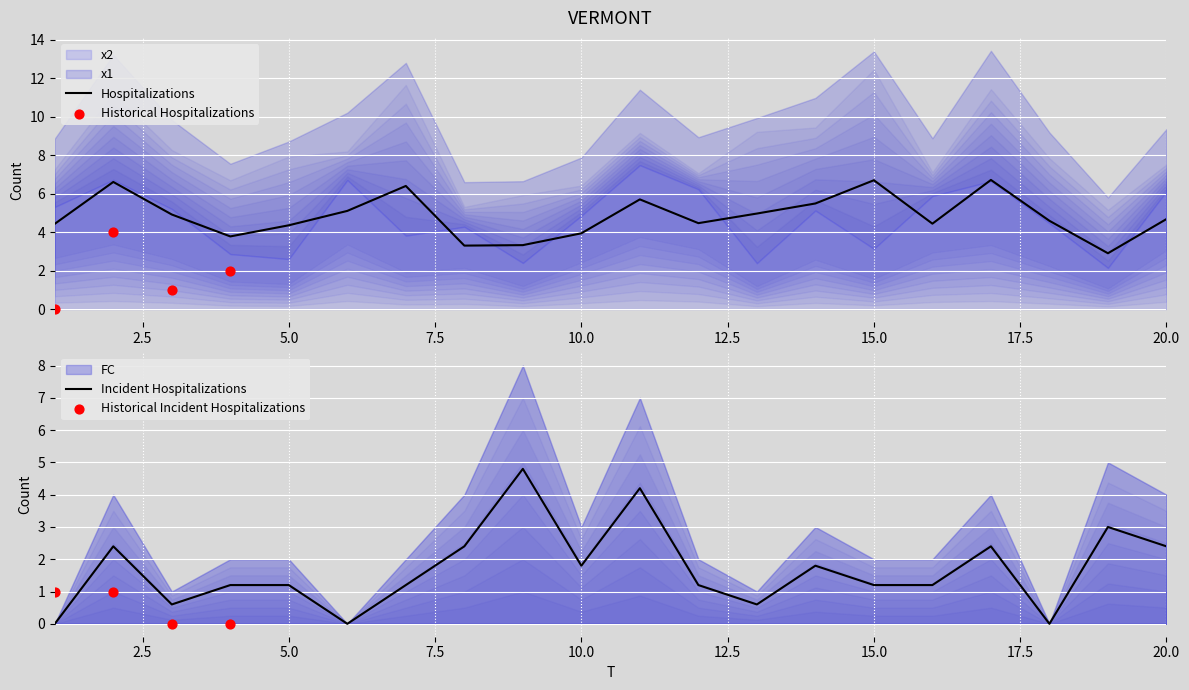

True or false: Hospitalizations has a value of 4.4 at 5.0.

True